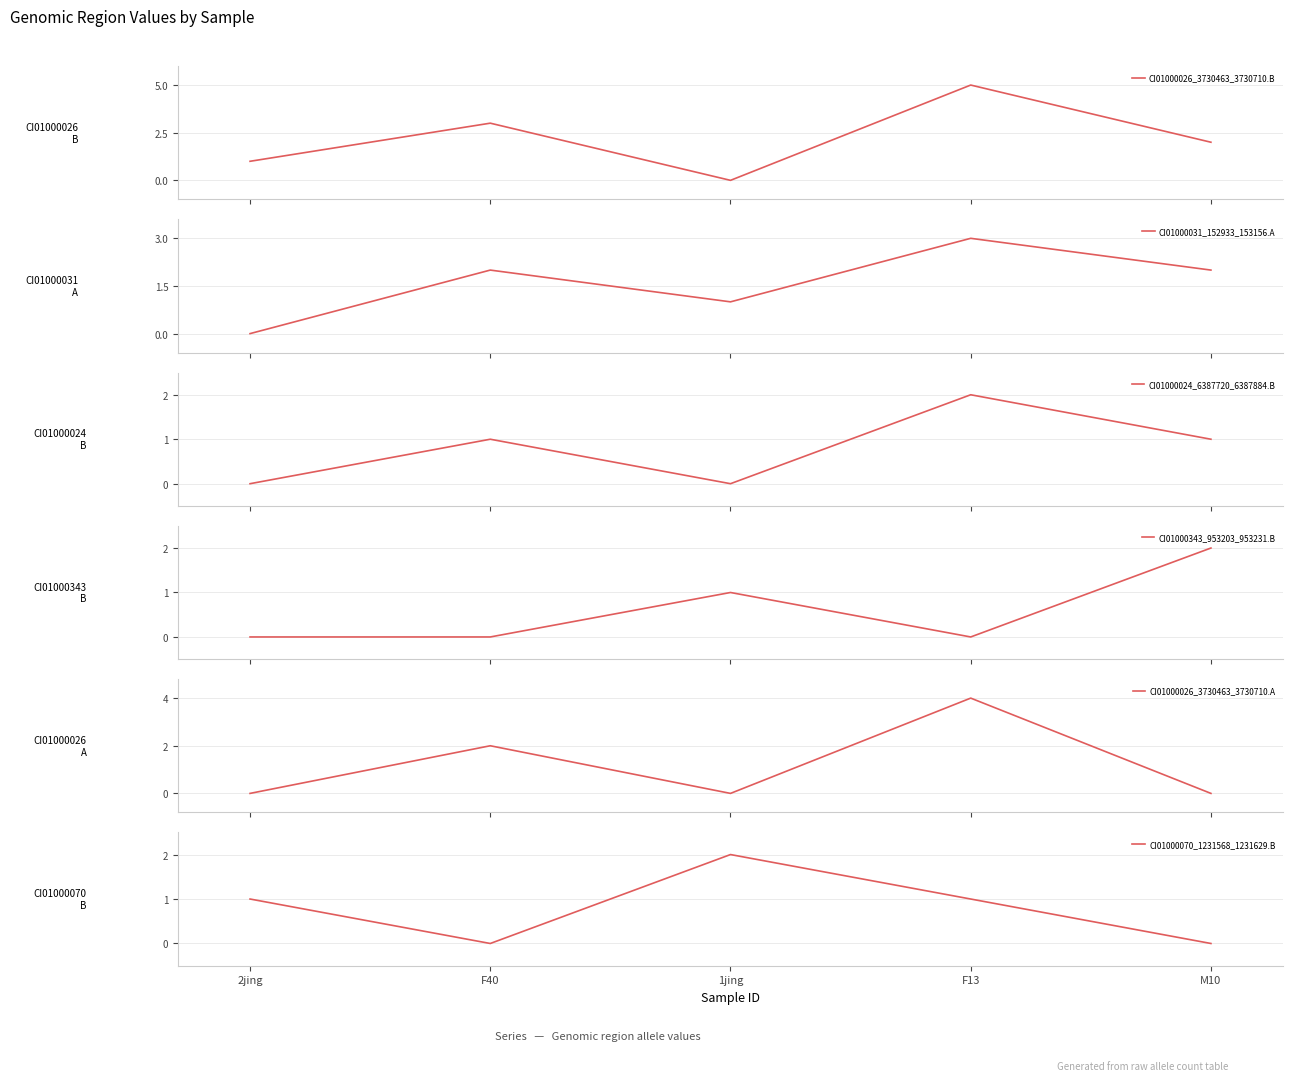

What is the difference between the second highest and minimum values in the CI01000343_953203_953231.B series?

1